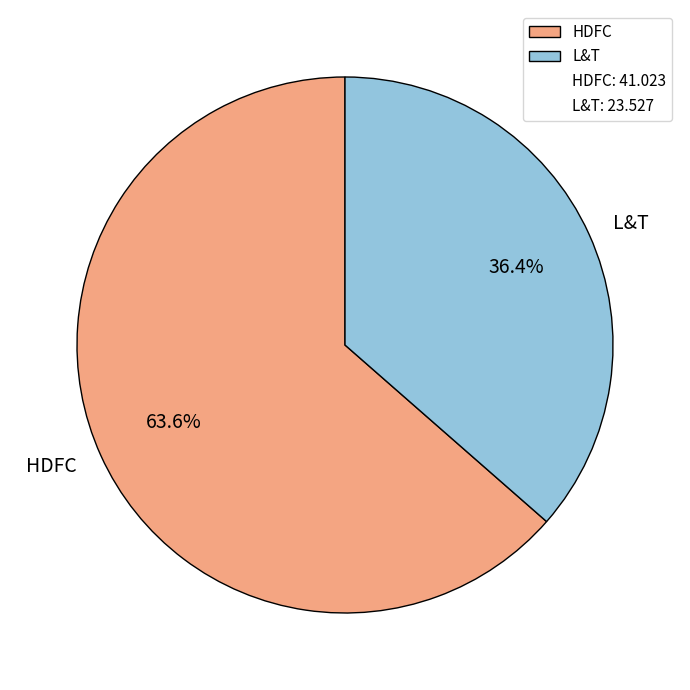

To the nearest percent, what is the combined percentage of L&T and HDFC?

100%